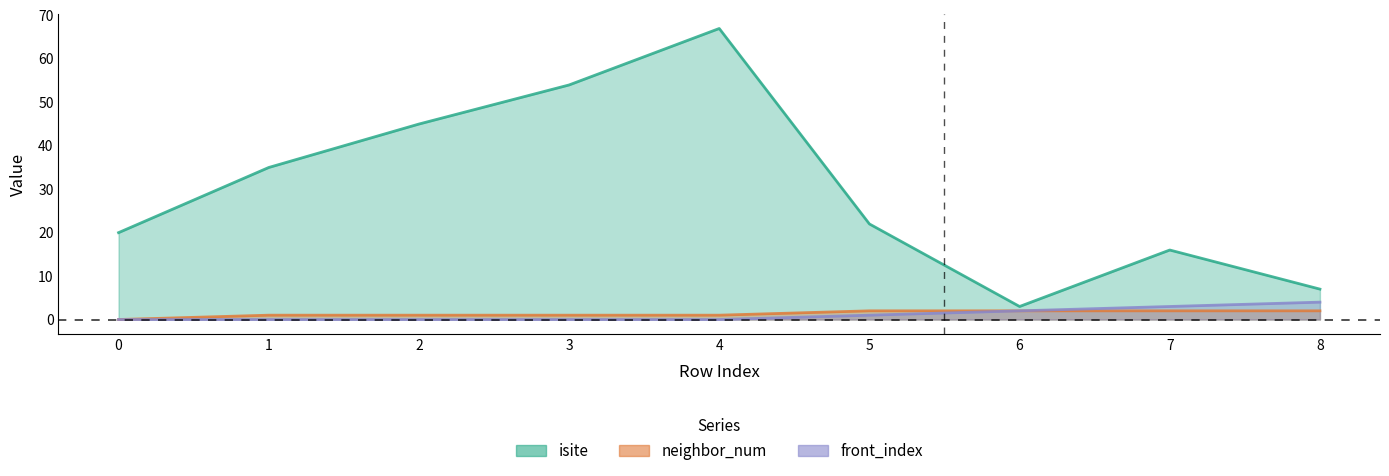

The neighbor_num series shows 0 at 5. True or false?

False